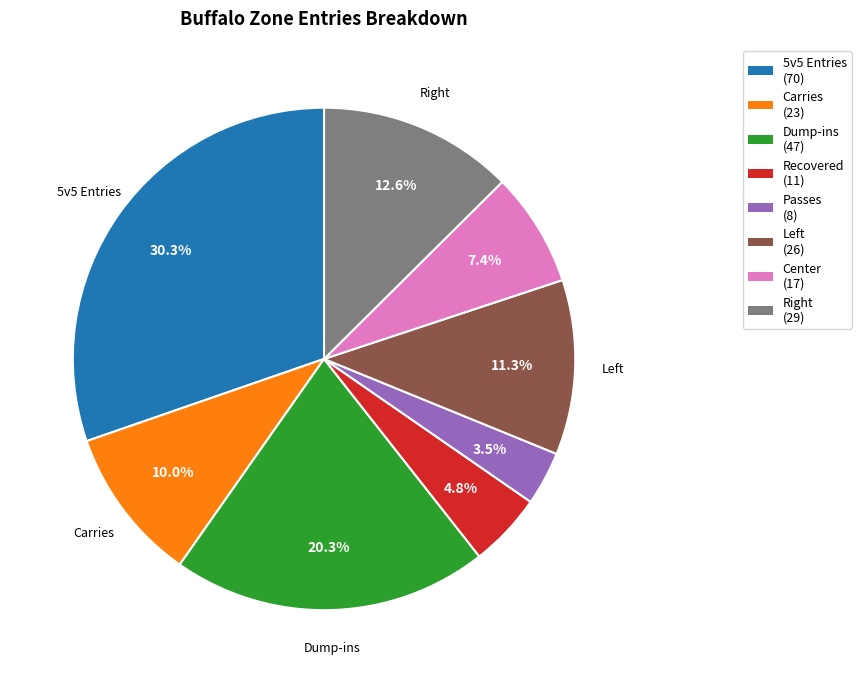

Does any single category account for the majority?

No